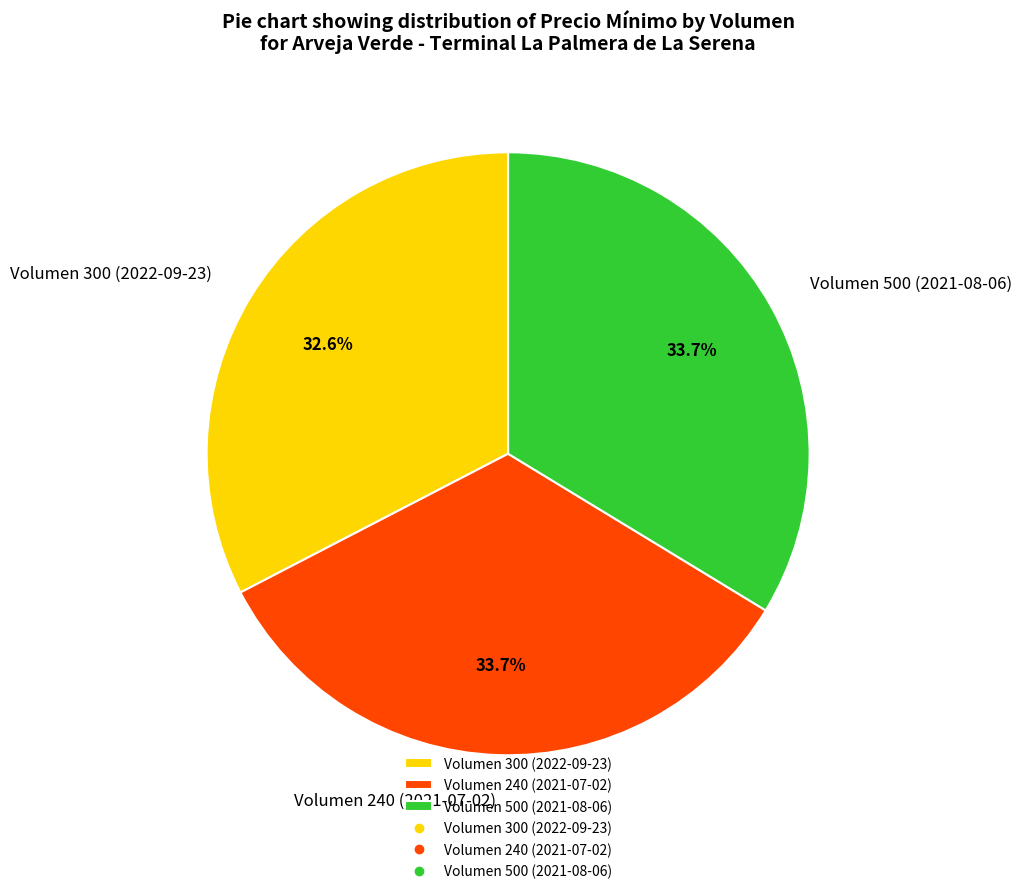

To the nearest percent, what portion does Volumen 500 (2021-08-06) represent?

34%